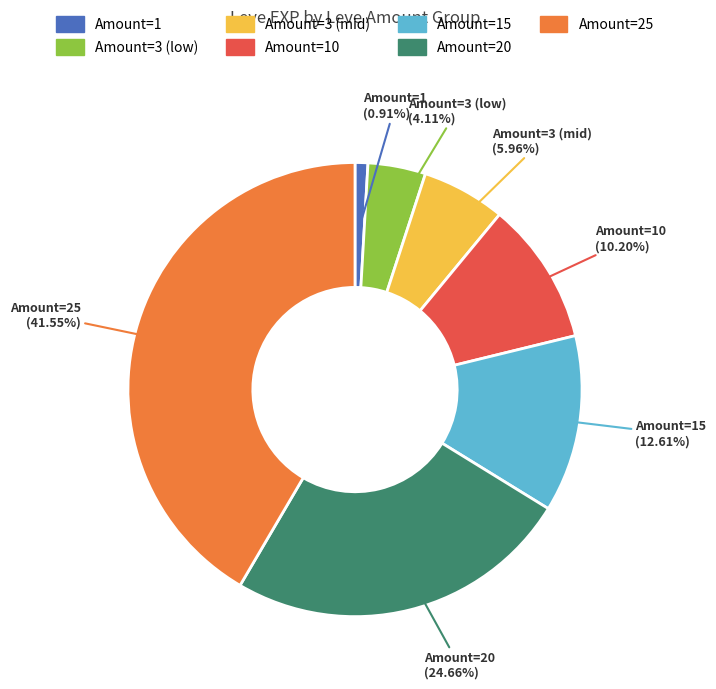

To the nearest percent, what is the difference between the largest and smallest slice percentages?

41%